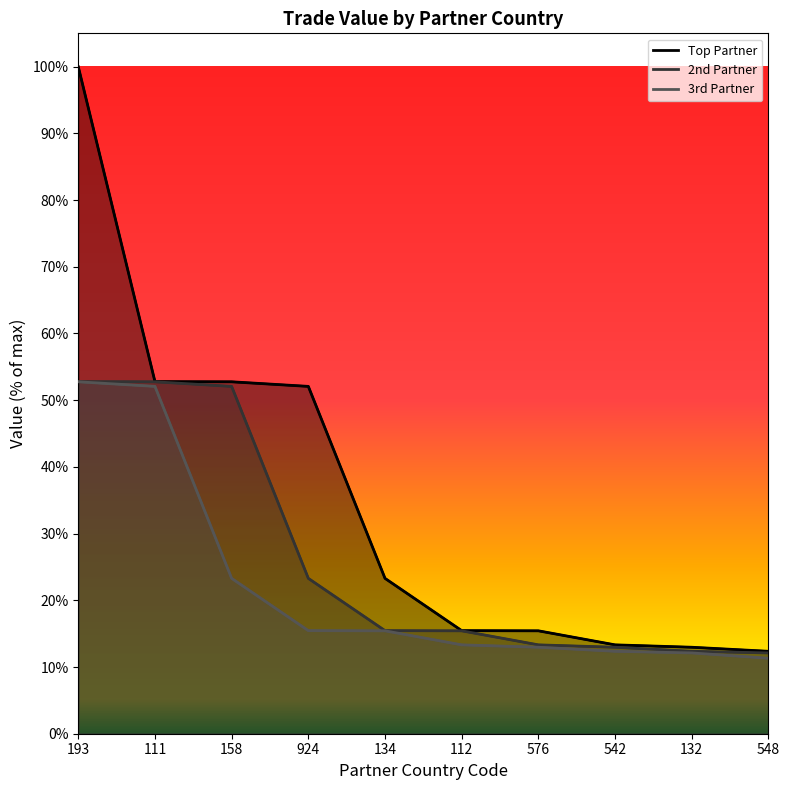

True or false: 2nd Partner and 3rd Partner intersect in this chart.

False